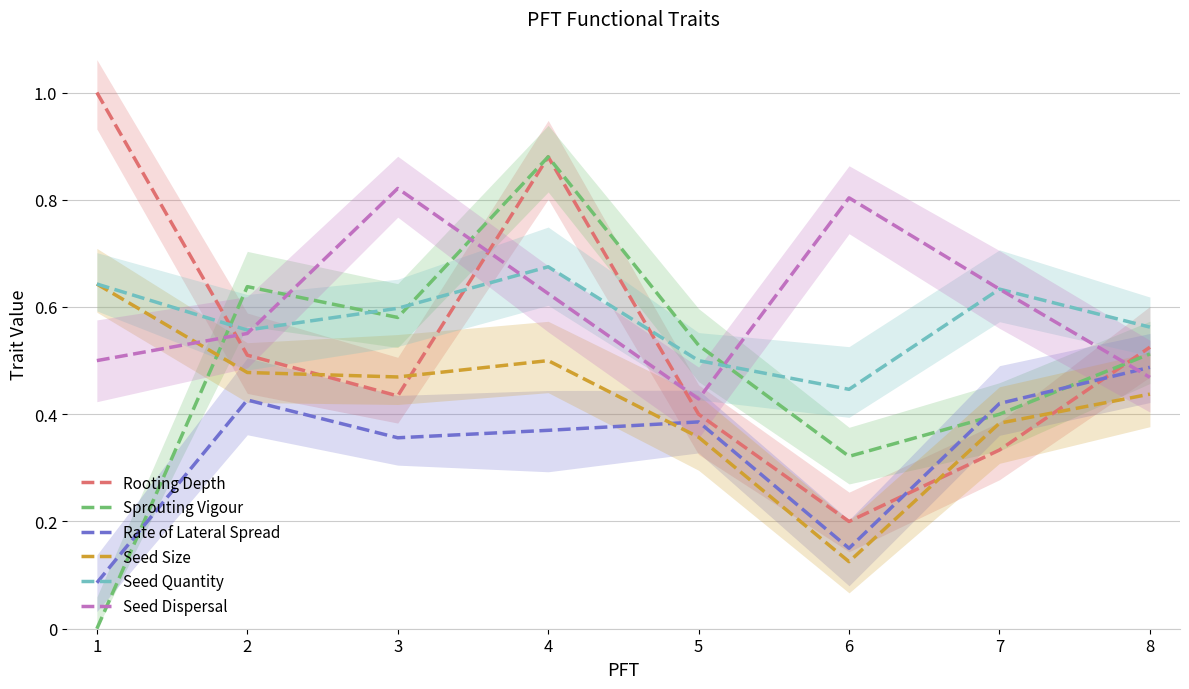

True or false: Seed Size has a value of 0.0 at 6.

False